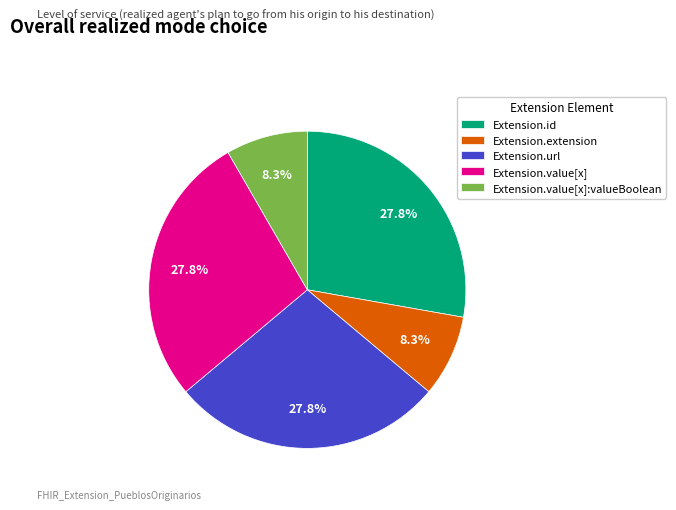

Is there any slice that represents more than half of the pie?

No